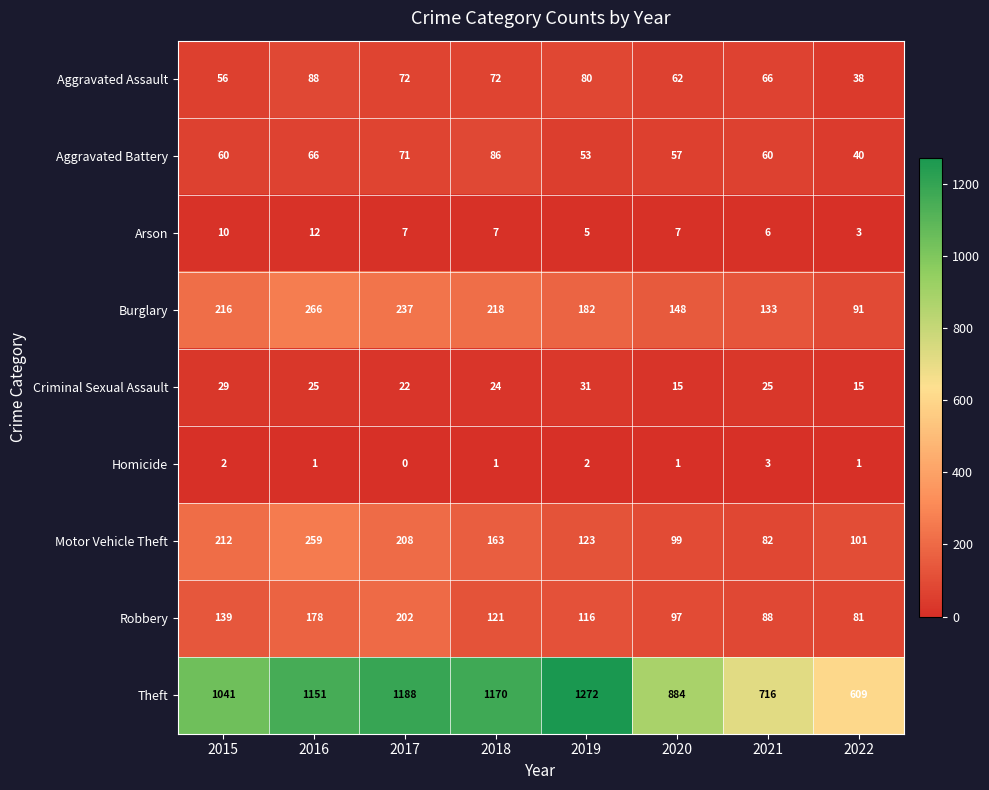

The value of Homicide at 2015 is 1. True or false?

False